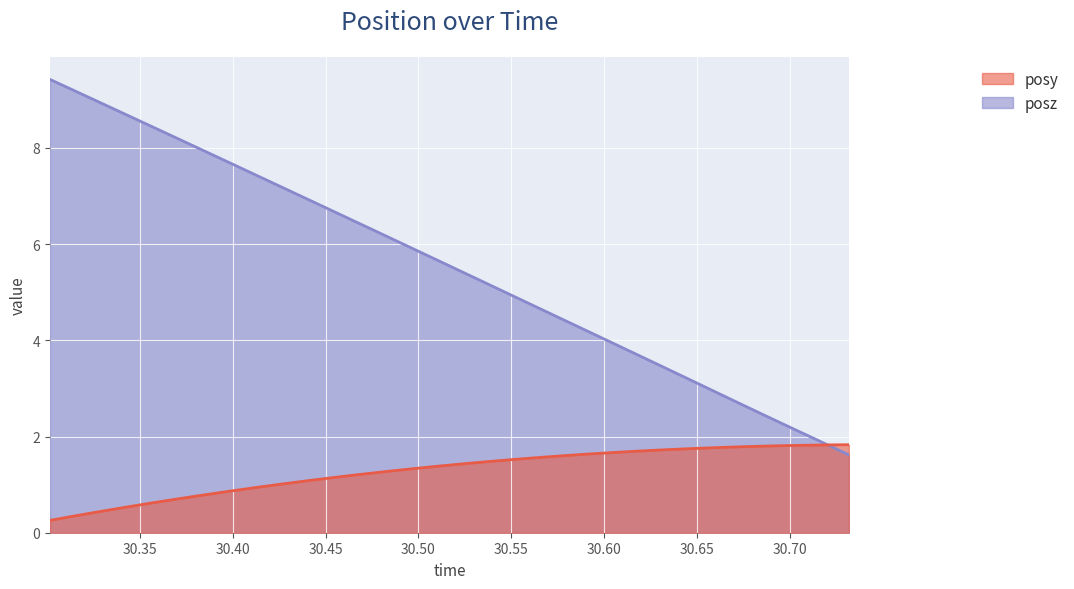

How many lines are shown in the chart?

2